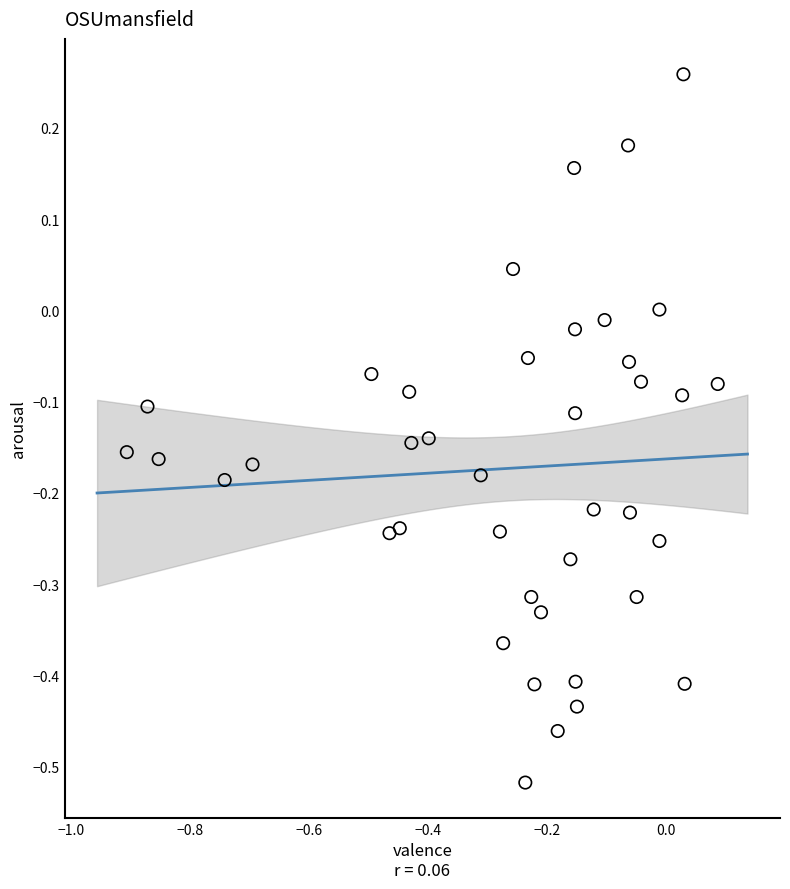

What is the range of X values (max minus min)?

1.0